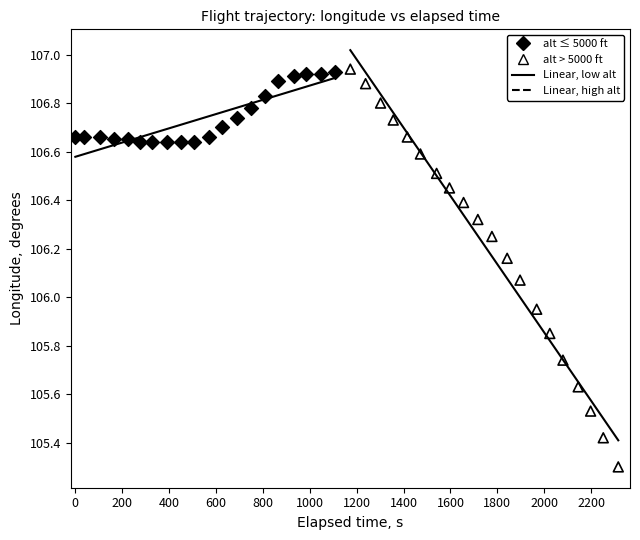

Which series has the largest Y range (max minus min)?

alt > 5000 ft